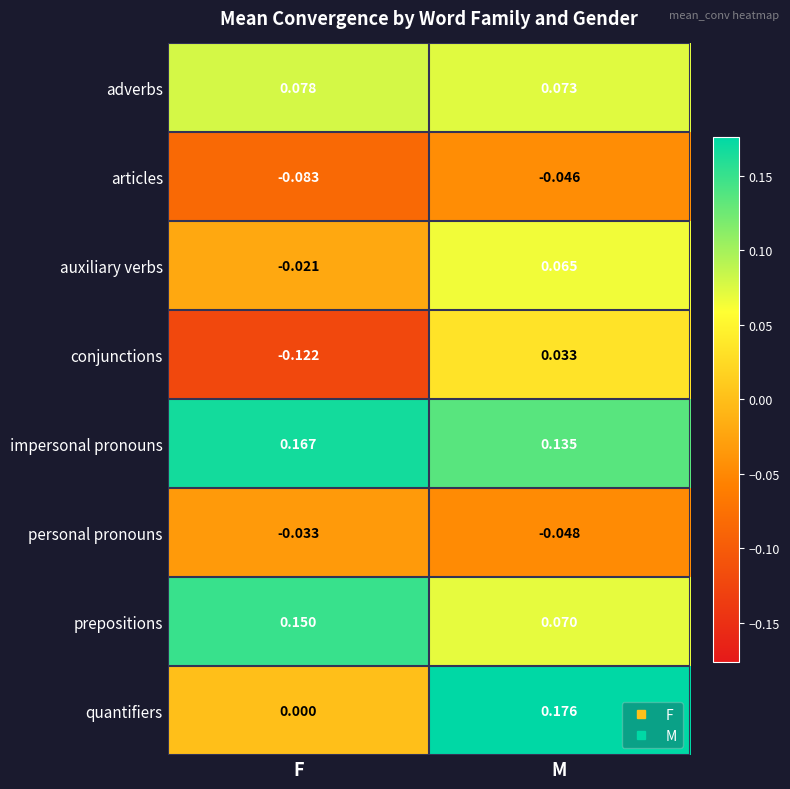

List the series in order of their peak value, lowest first.

articles, personal pronouns, conjunctions, auxiliary verbs, adverbs, prepositions, impersonal pronouns, quantifiers